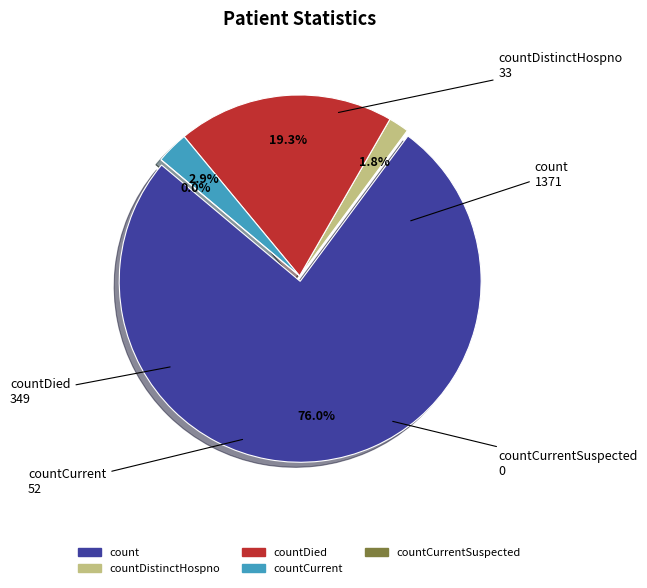

Which slice is the smallest?

countCurrentSuspected